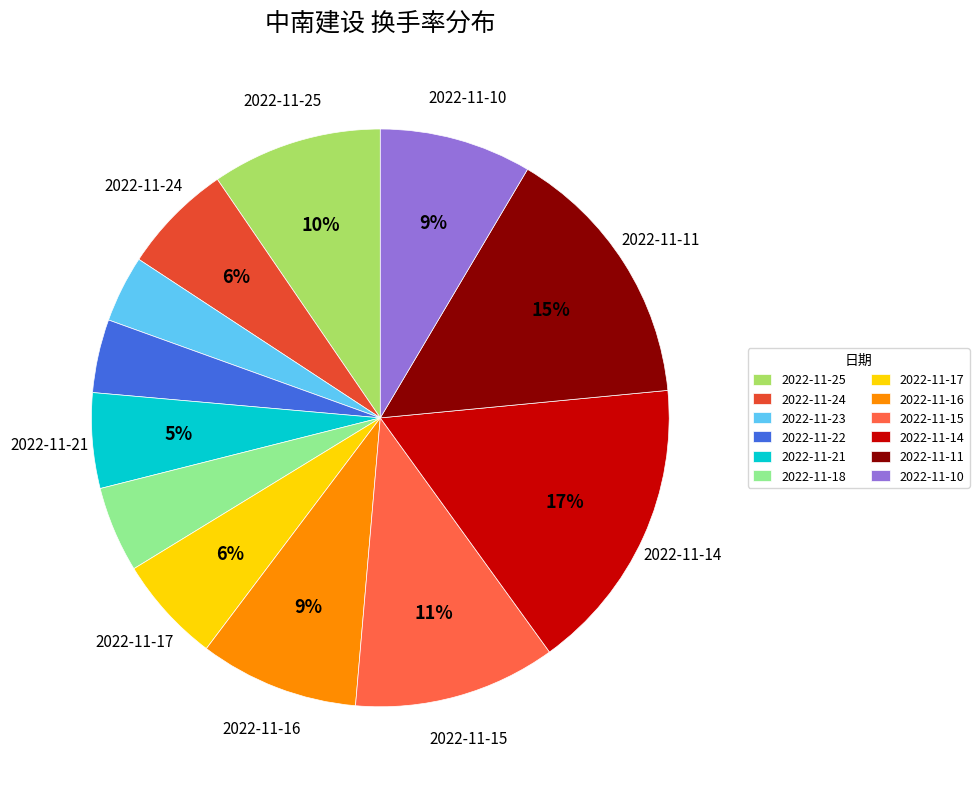

How many segments does this pie chart have?

12